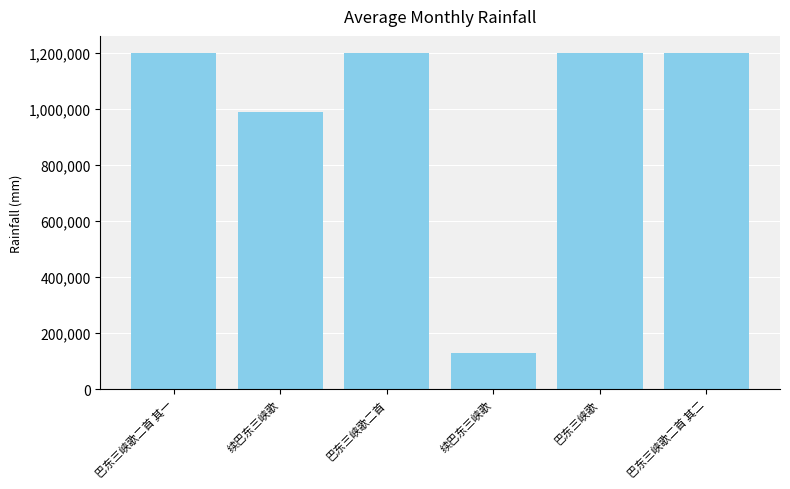

Approximately how many times larger is the value at 巴东三峡歌二首 compared to 巴东三峡歌二首 其二?

1.0